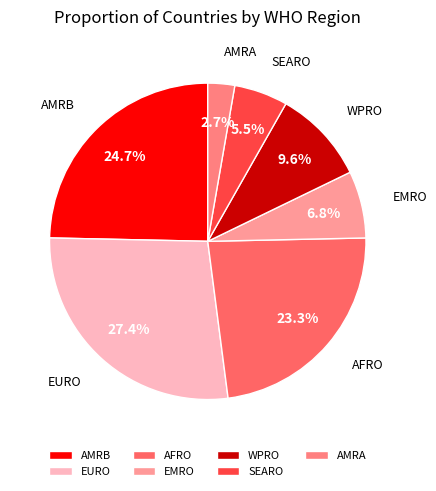

What percentage is the EMRO slice, to the nearest percent?

7%